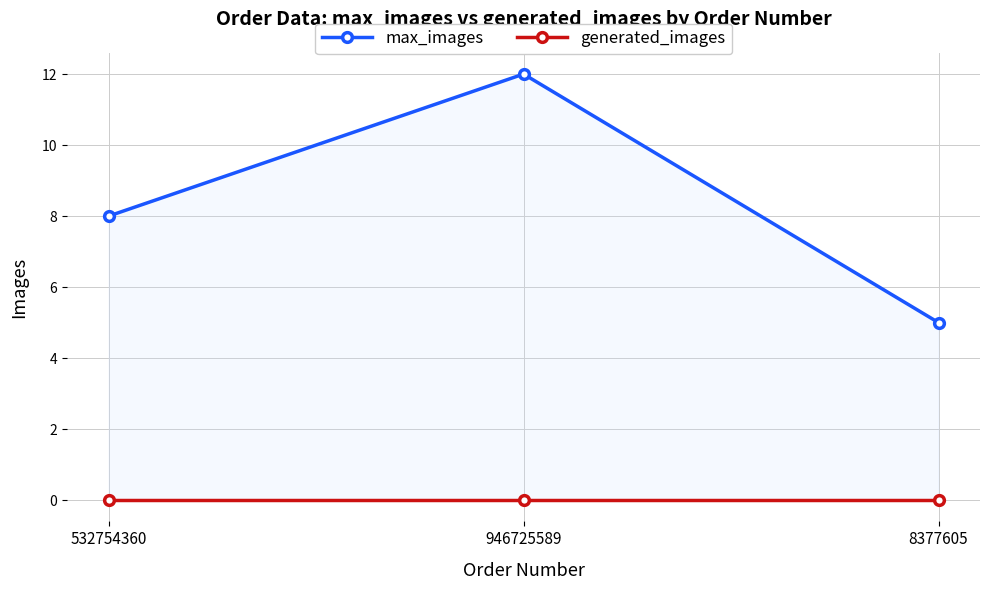

How many distinct data groups are displayed?

2